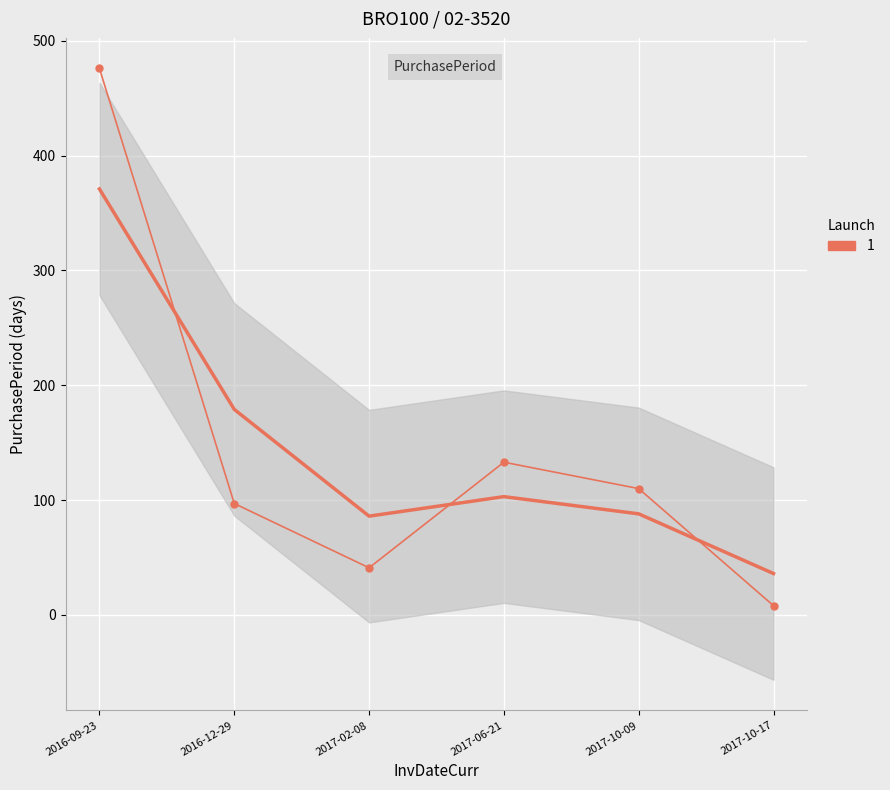

What is the ratio of the value at 2017-06-21 to the value at 2016-12-29?

1.4